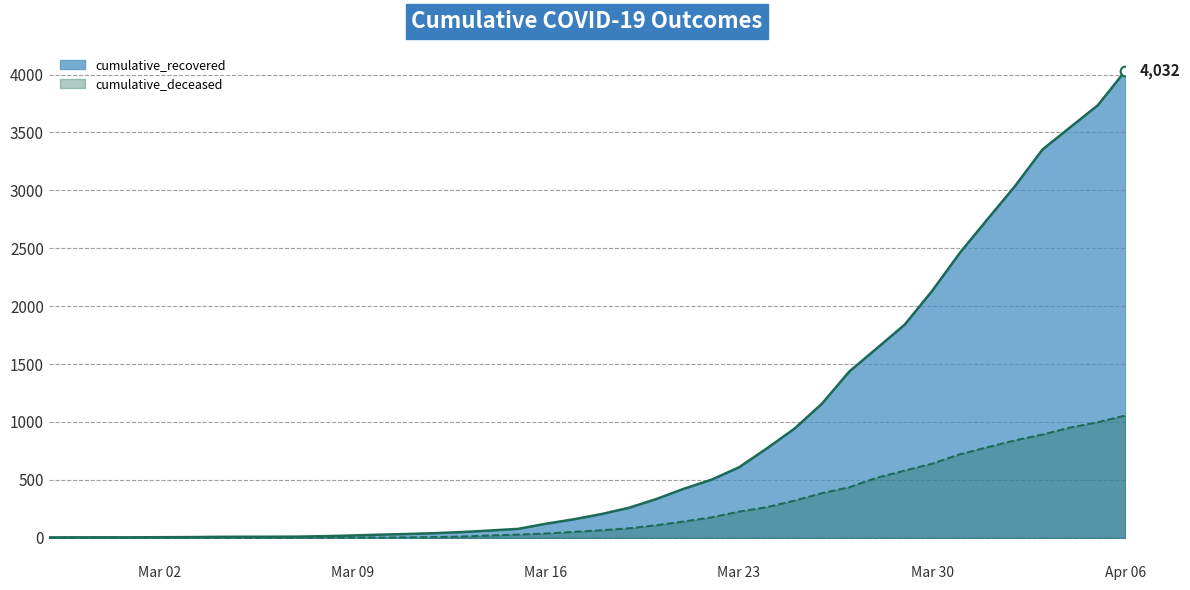

At how many categories does at least one series exceed 2217?

7